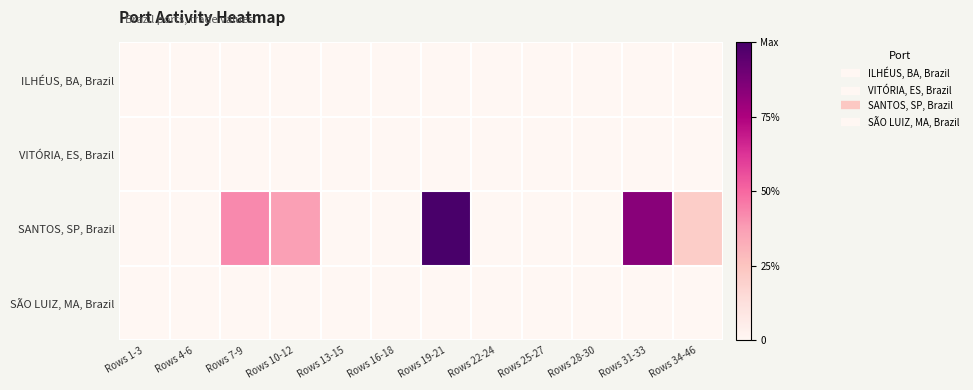

Between Rows 34-46 and Rows 10-12, which is larger?

Rows 34-46